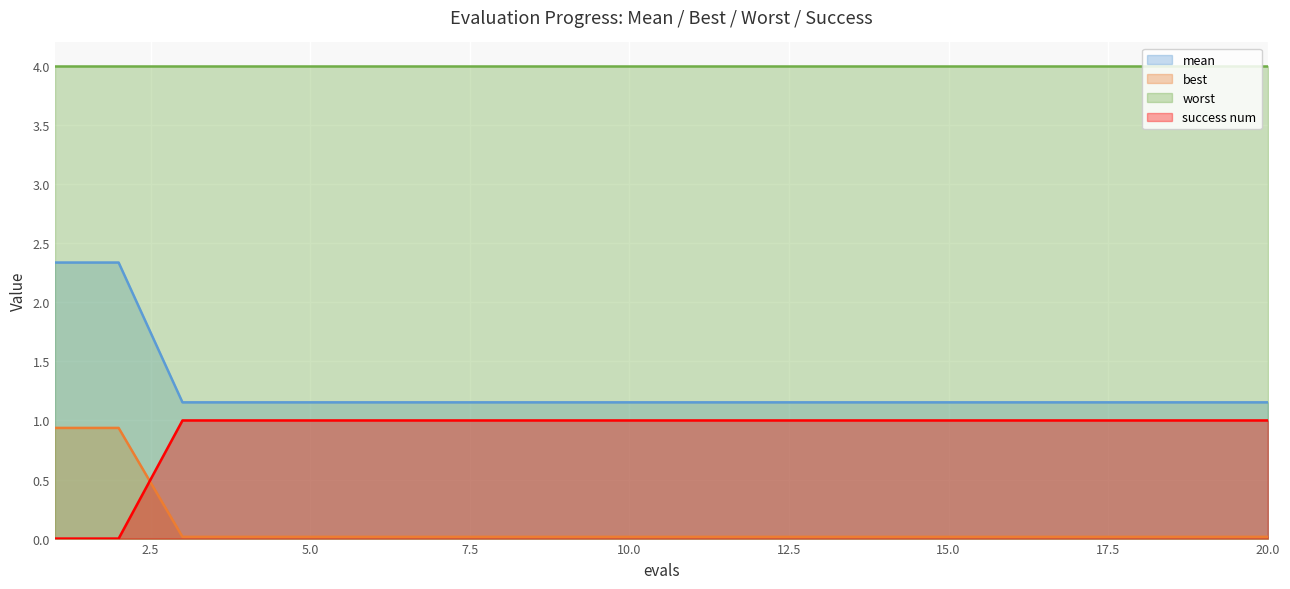

True or false: success num has a value of 1.0 at 5.0.

True